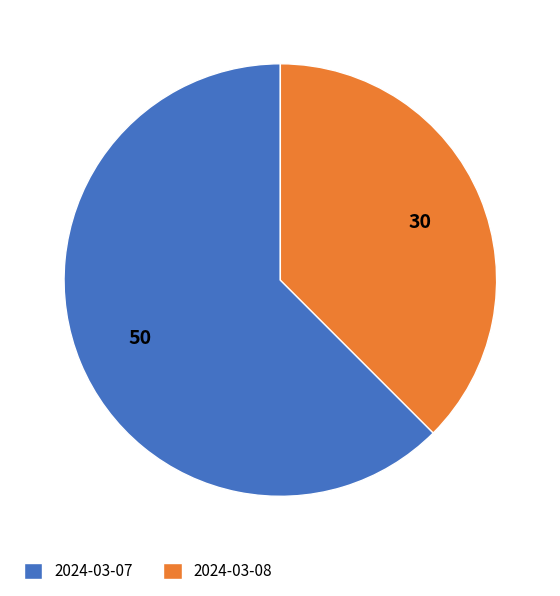

Which slice is the largest?

2024-03-07